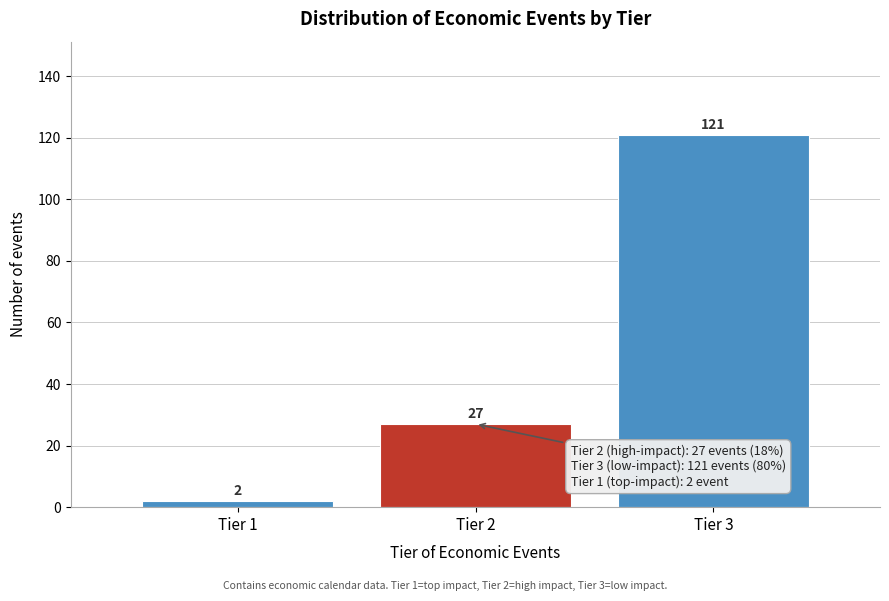

Reading left to right, transcribe all the data shown in this chart.

Tier 1=2	Tier 2=27	Tier 3=121